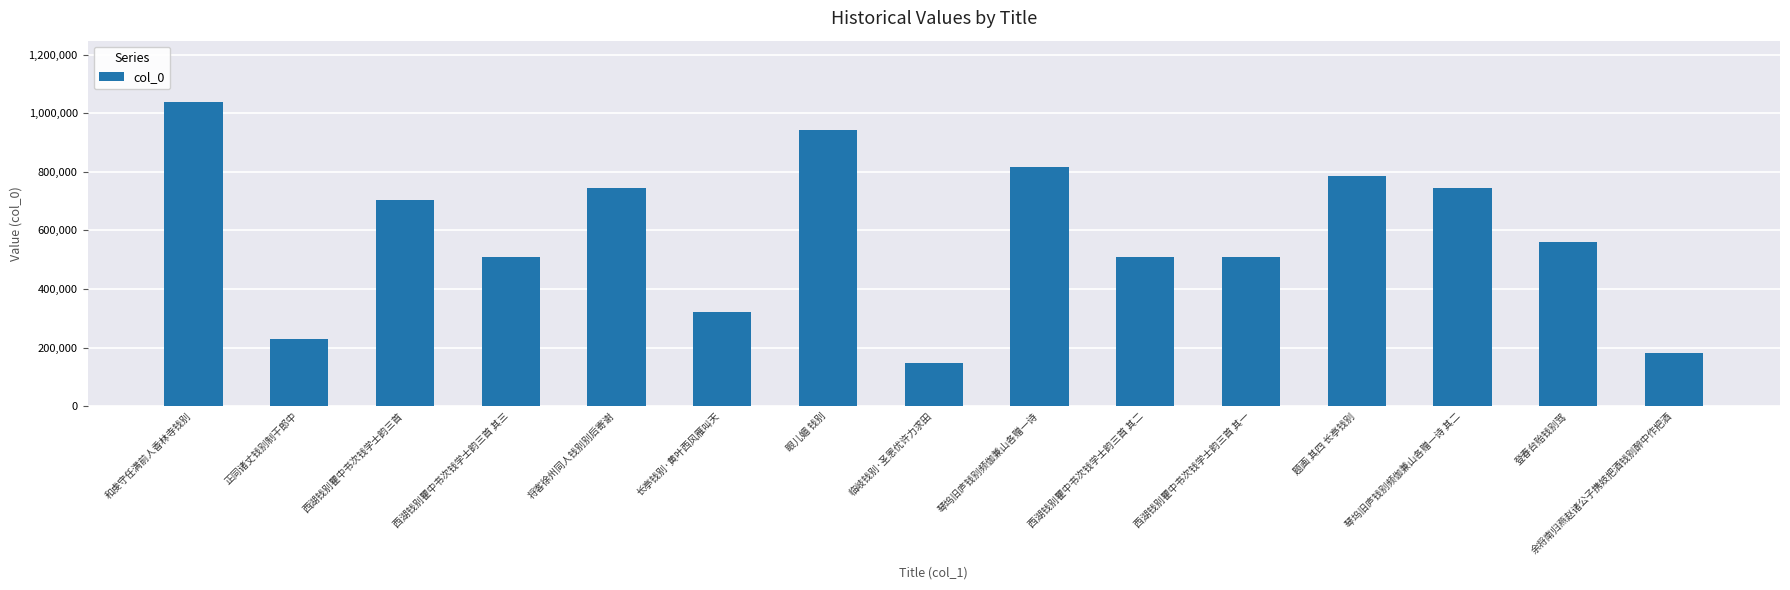

What is the greatest value displayed?

1039999